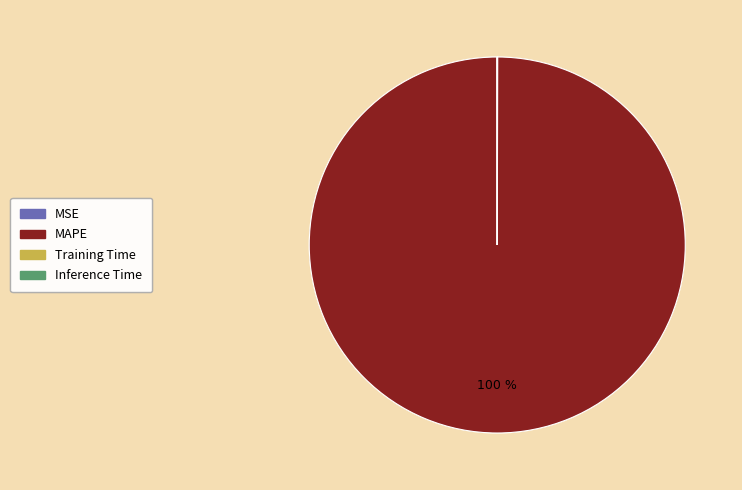

Is it true that MAPE is 92% of the pie?

False